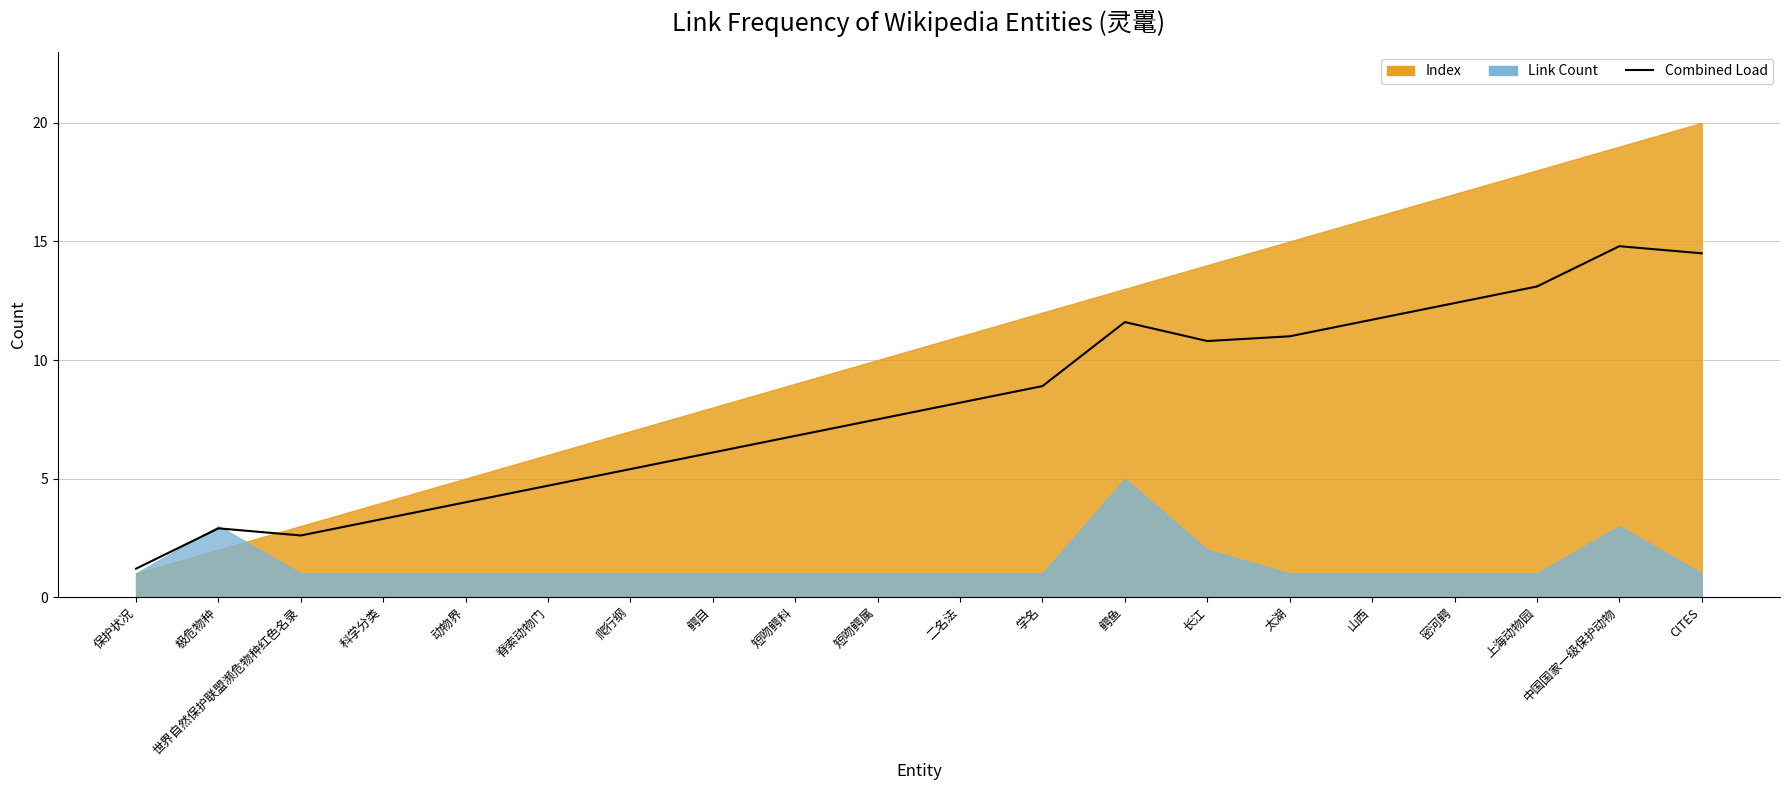

The chart shows a value of 4.0 at 动物界. True or false?

True